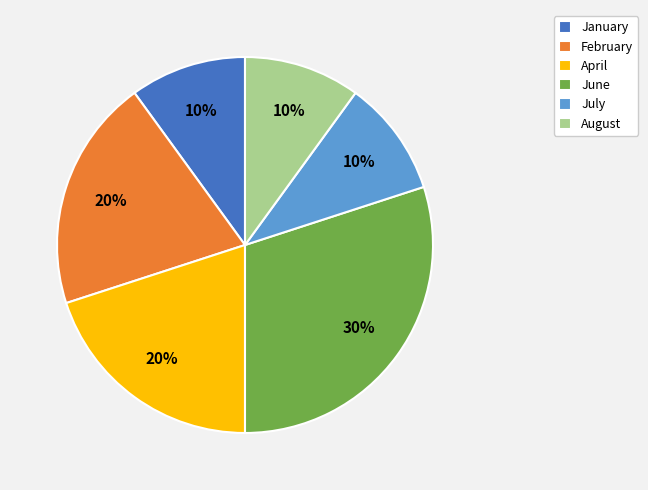

How many segments does this pie chart have?

6